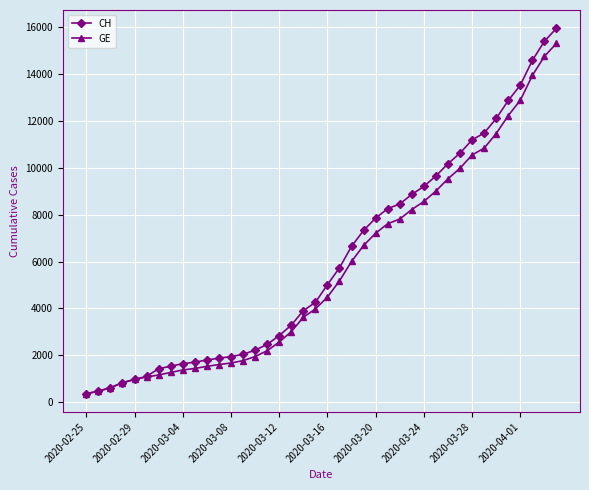

What is the sum of all CH values?

242133